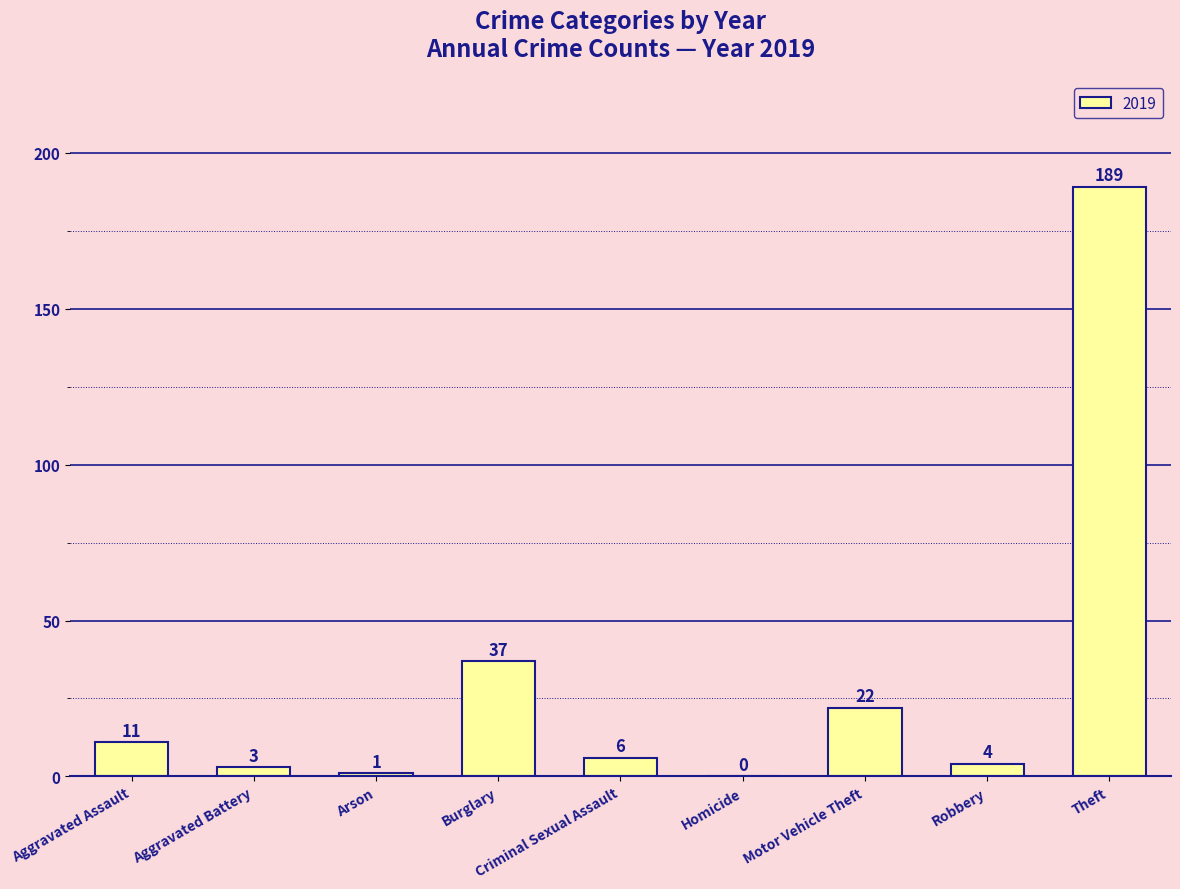

What is the sum of the values at Burglary and Theft?

226